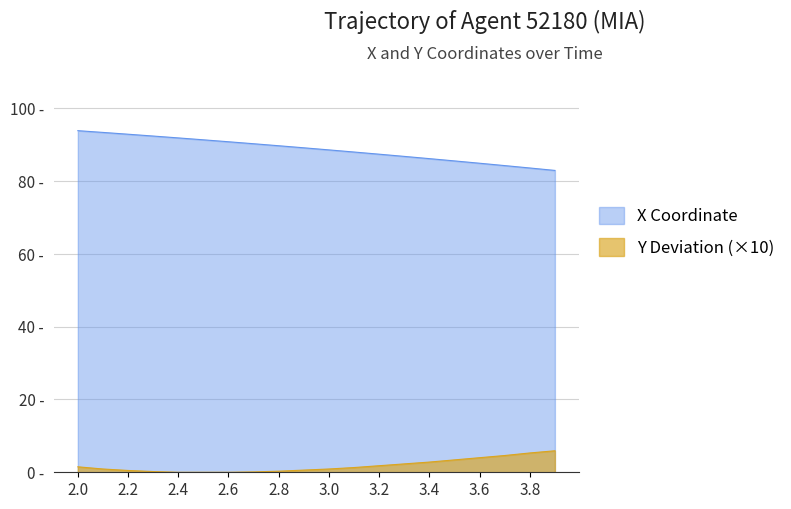

The value of X at 2.9 is 127.2. True or false?

False